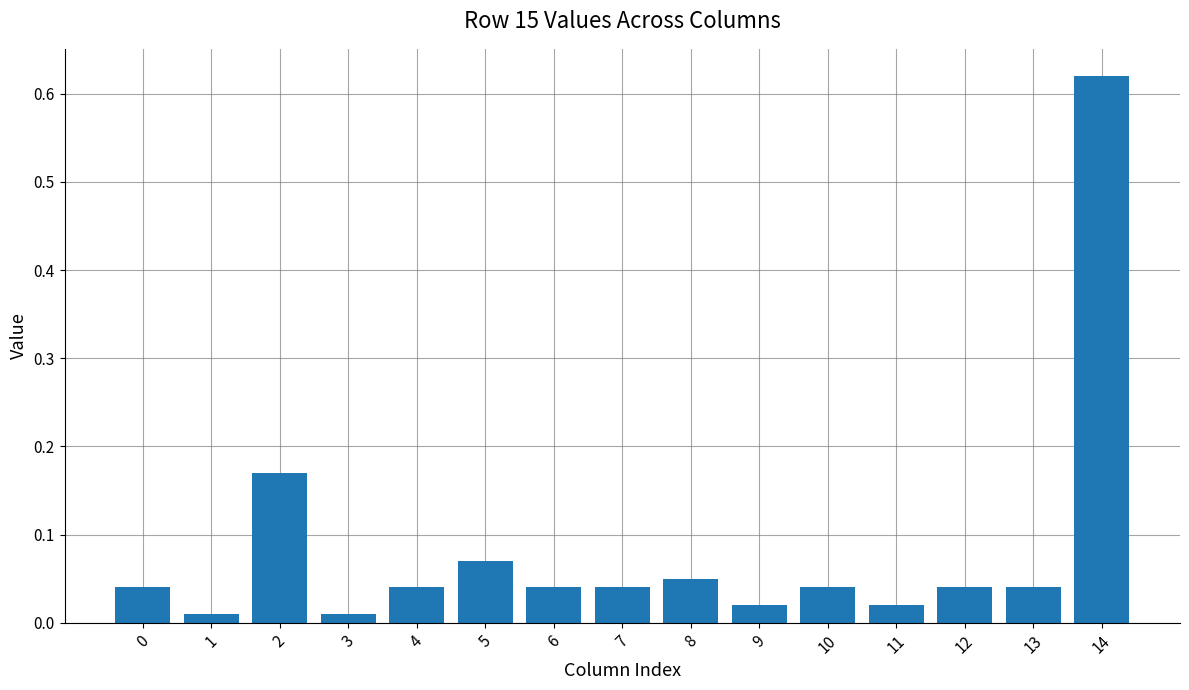

Which has a higher value, 8 or 5?

5